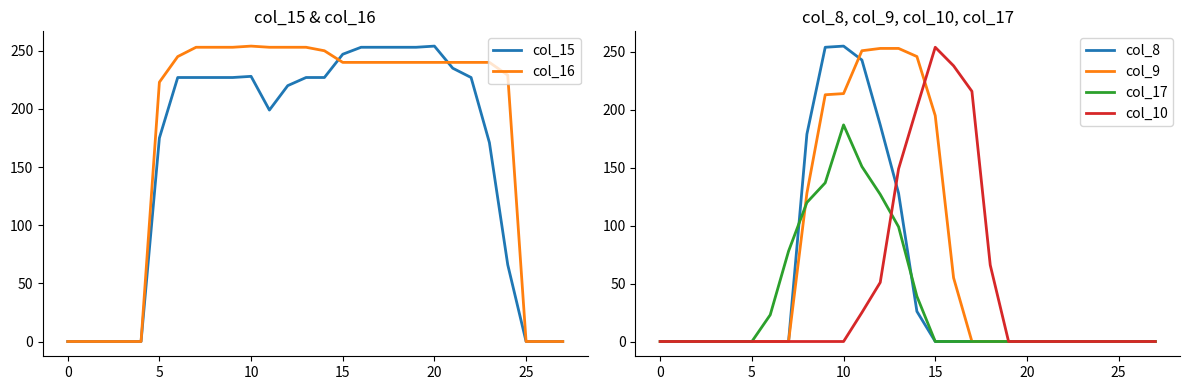

Is it true that col_16 equals 240 at 23?

True